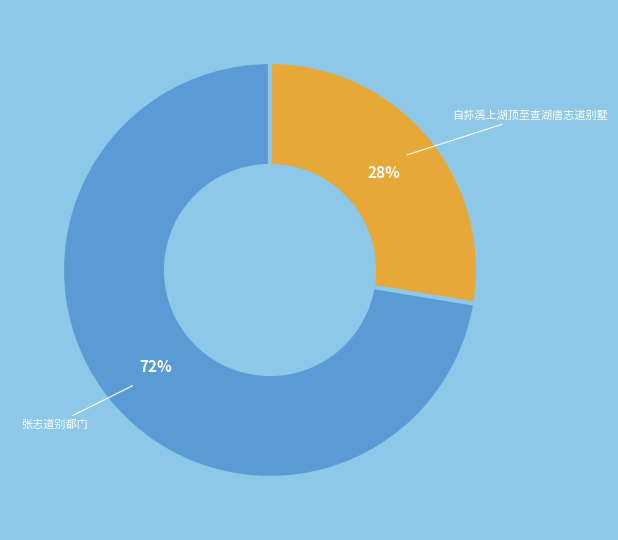

Count the number of slices in the pie.

2